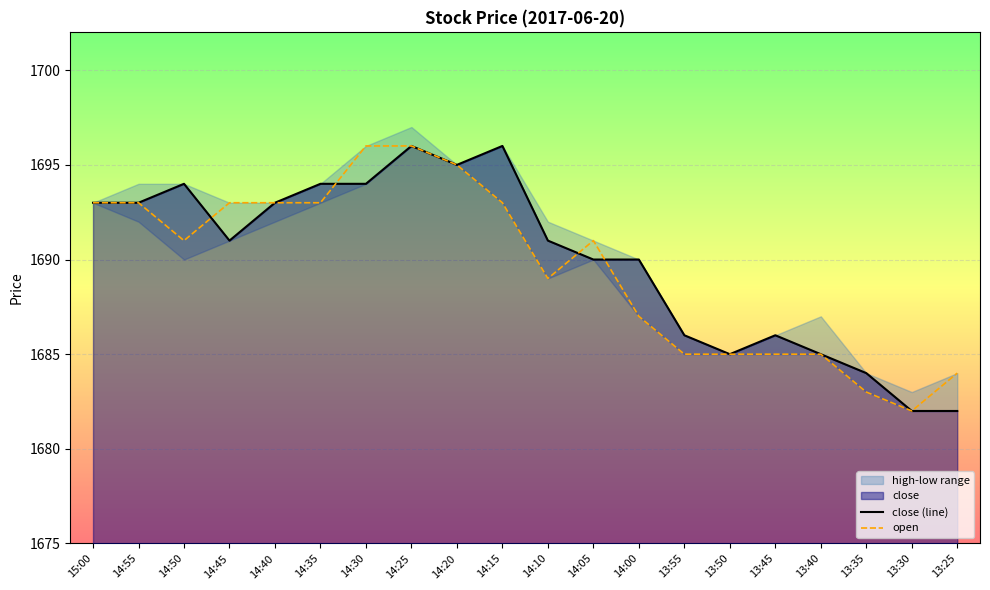

How many values in the open series exceed 1691?

9